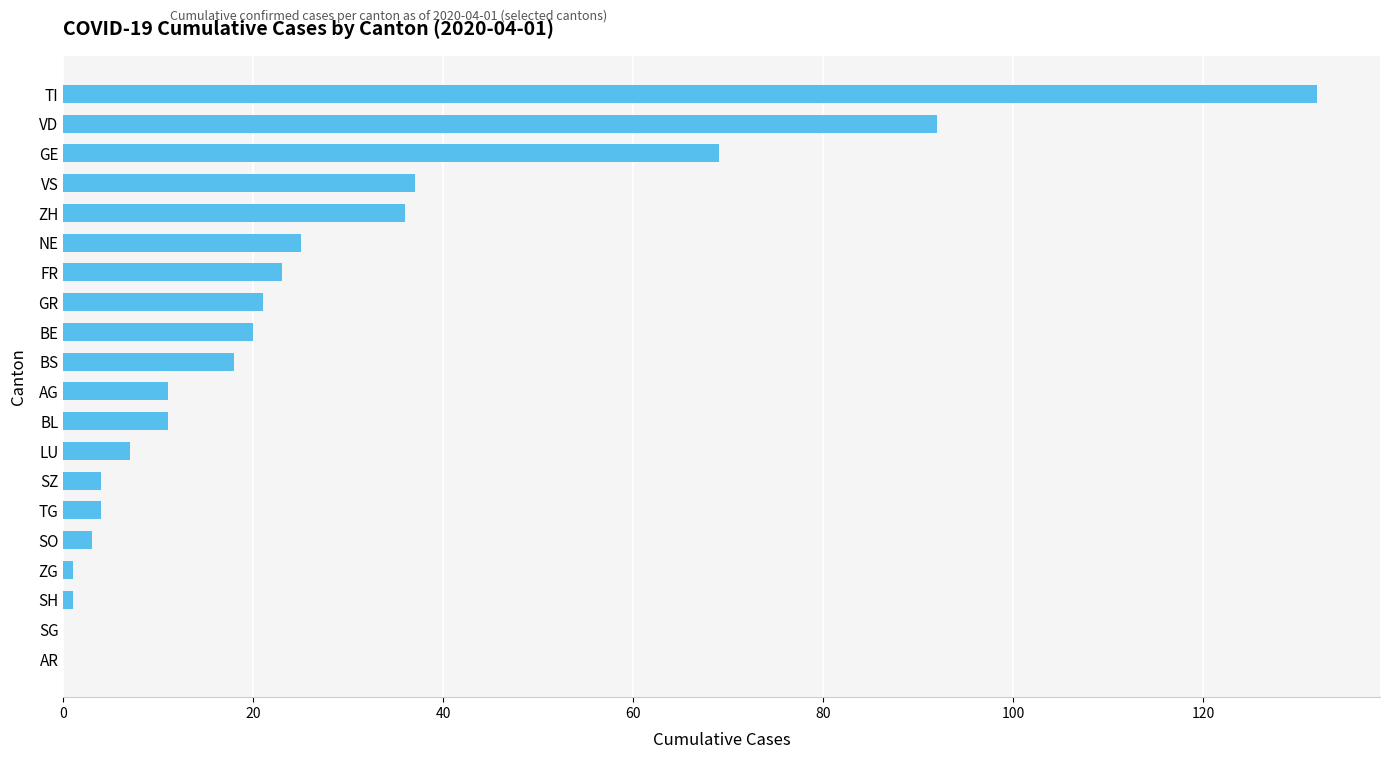

Approximately how many times larger is the value at NE compared to LU?

3.6